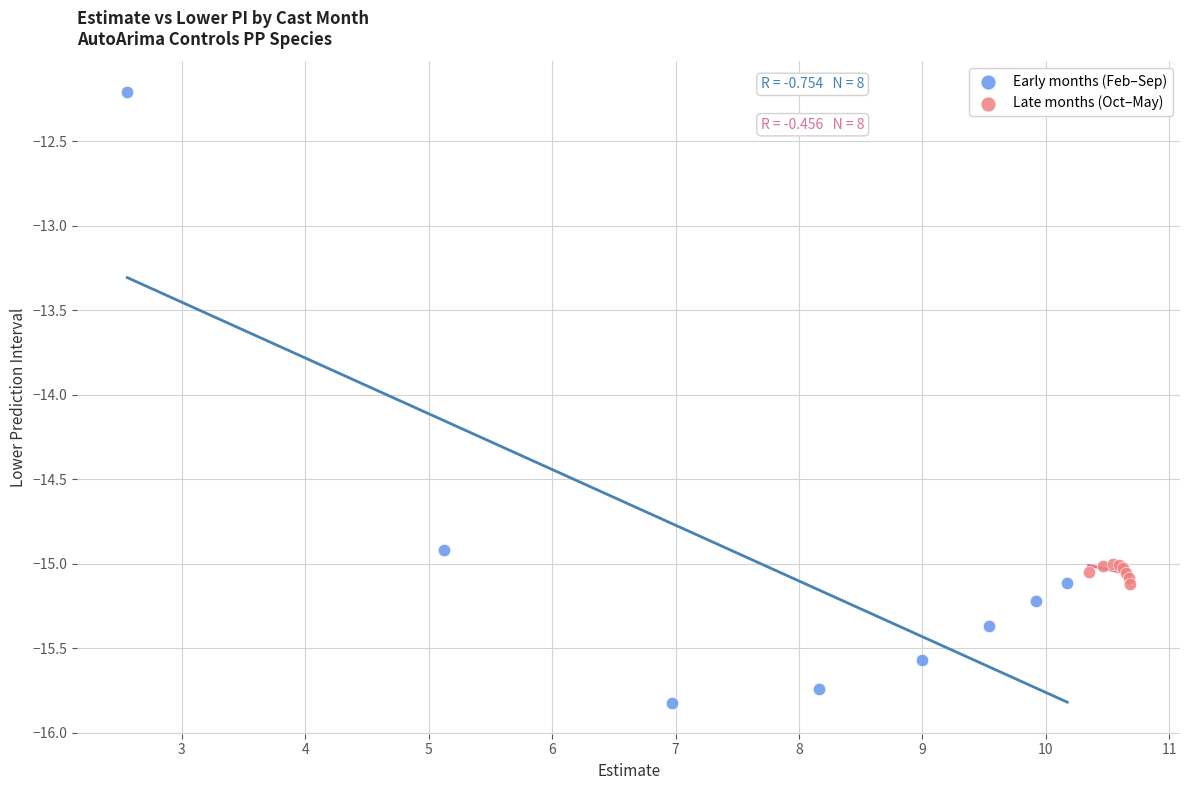

Which series reaches the maximum Y coordinate?

Early months (Feb–Sep)